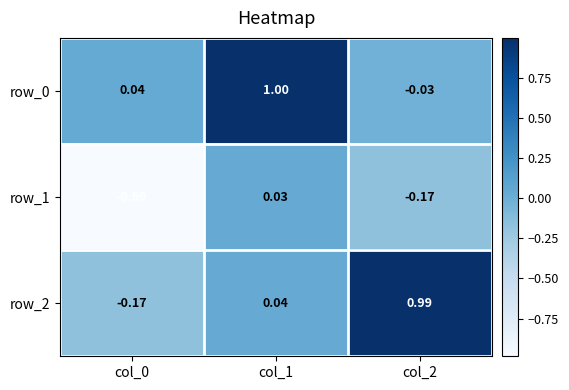

At how many categories does at least one series exceed 0?

3